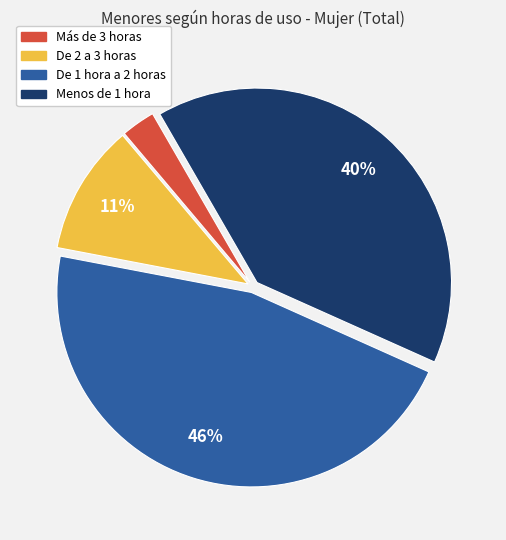

Which has a higher value, Más de 3 horas or Menos de 1 hora?

Menos de 1 hora